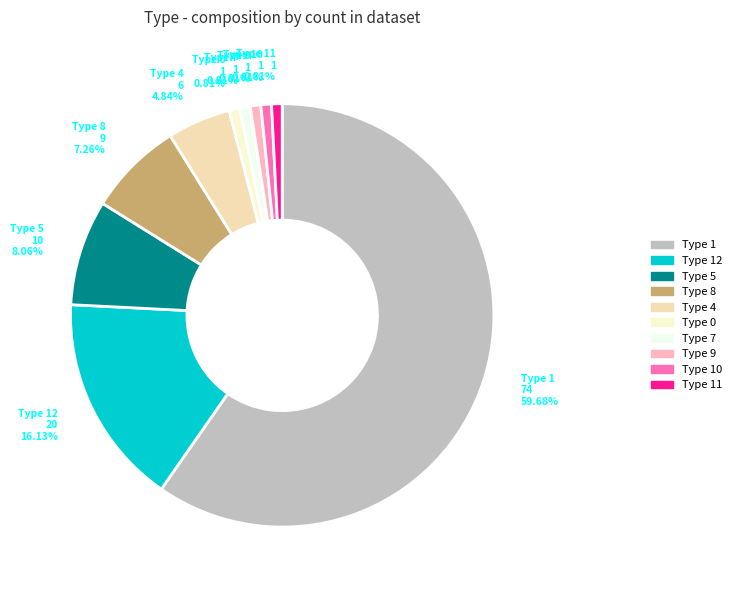

Between Type 4 and Type 11, which is larger?

Type 4